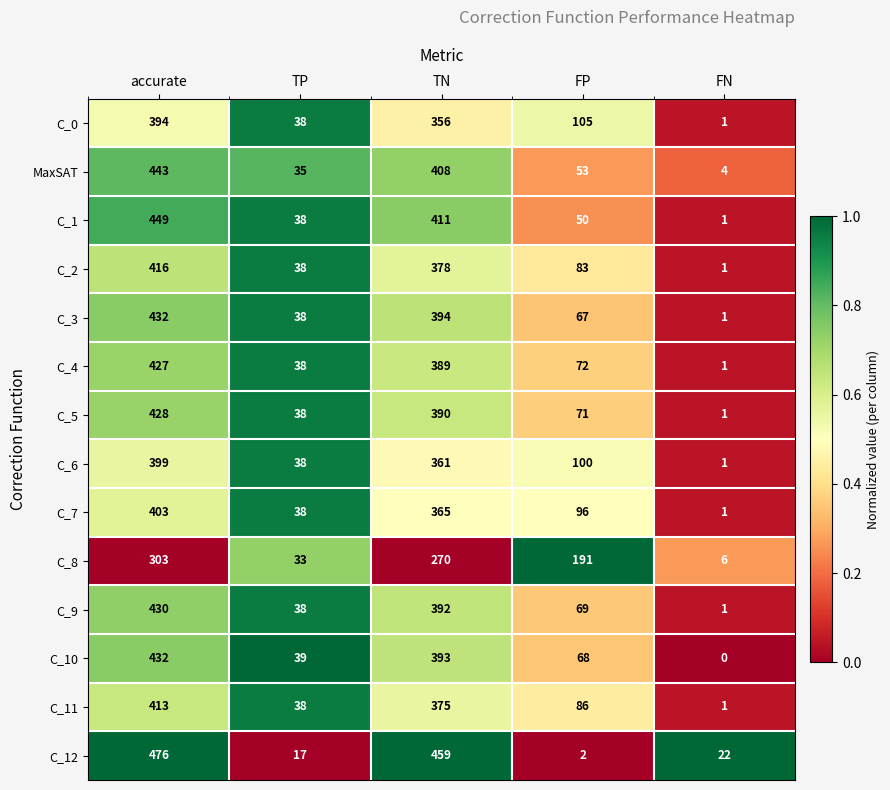

What is the total value across all series at TN?

5341